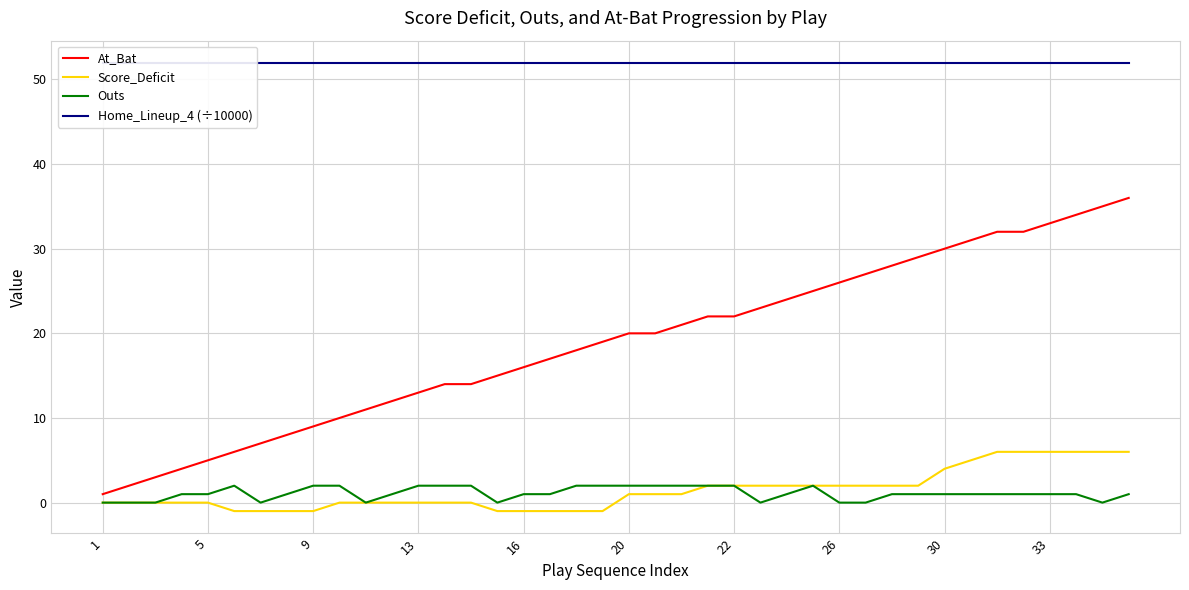

Between 38 and 21, which is larger?

38